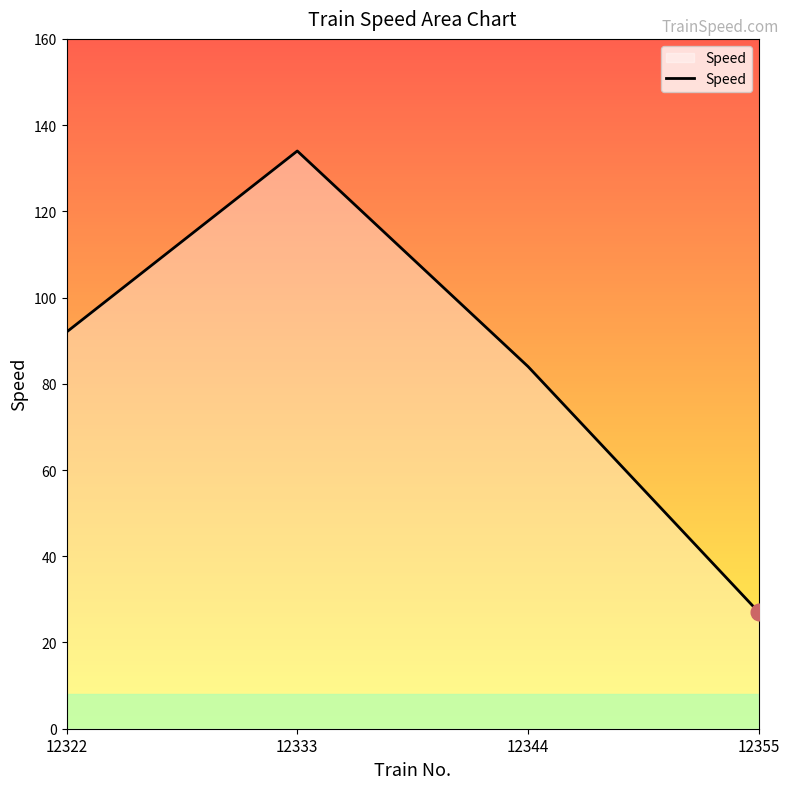

What is the average value?

84